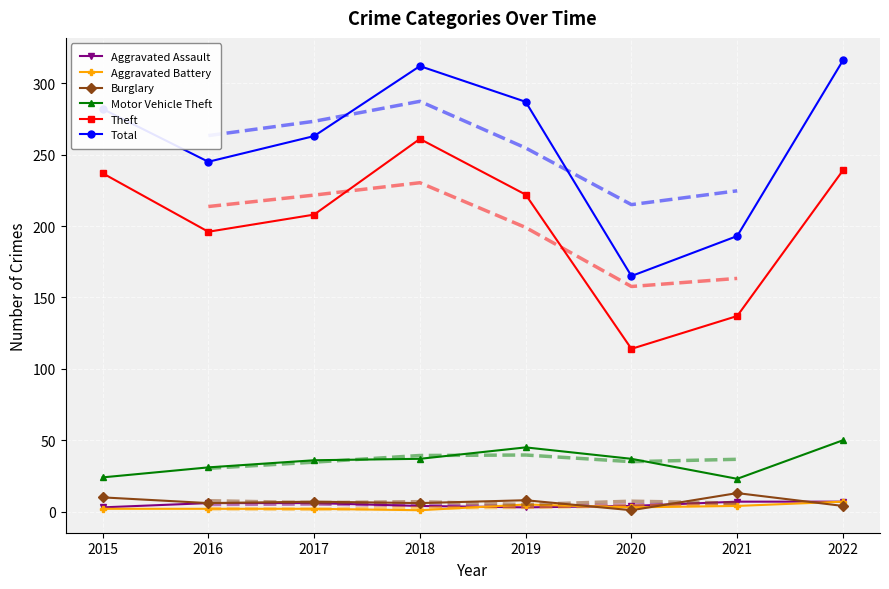

What is the difference between the maximum and minimum values in the Total series?

151